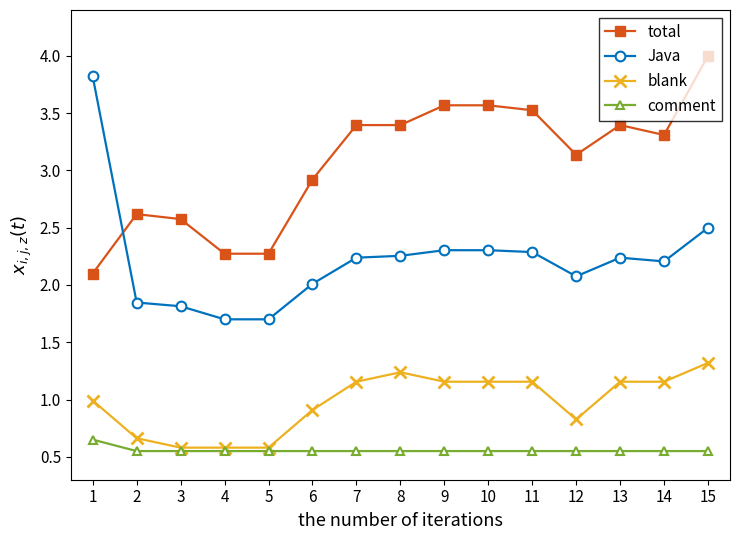

Does the chart display data point markers on the line(s)?

Yes